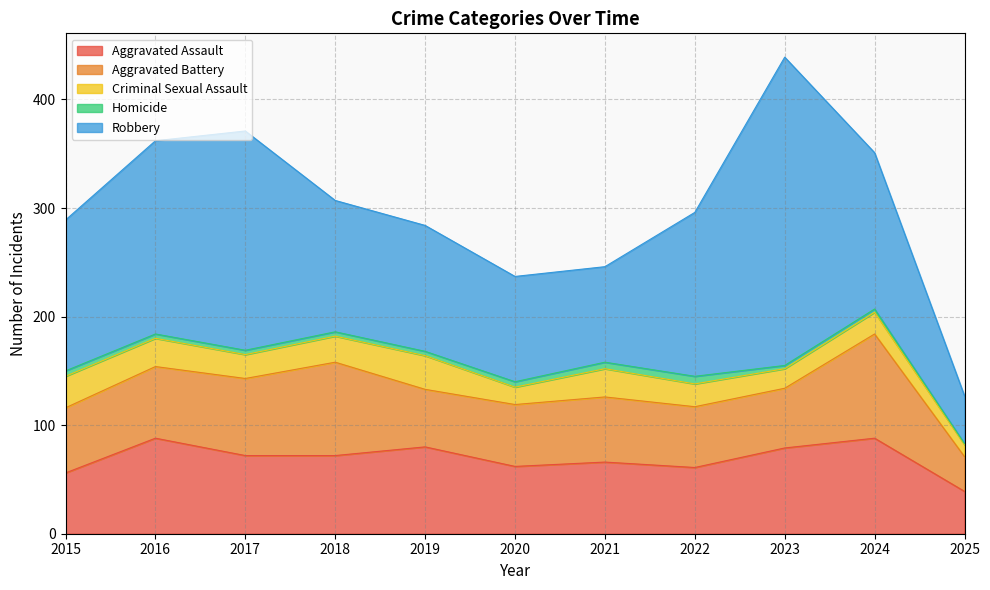

Does the chart have visible grid lines?

Yes